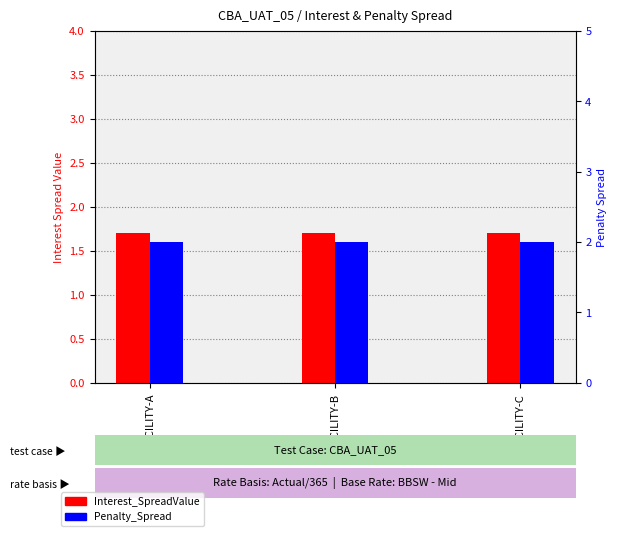

Which has a higher value, FACILITY-B or FACILITY-C?

FACILITY-B